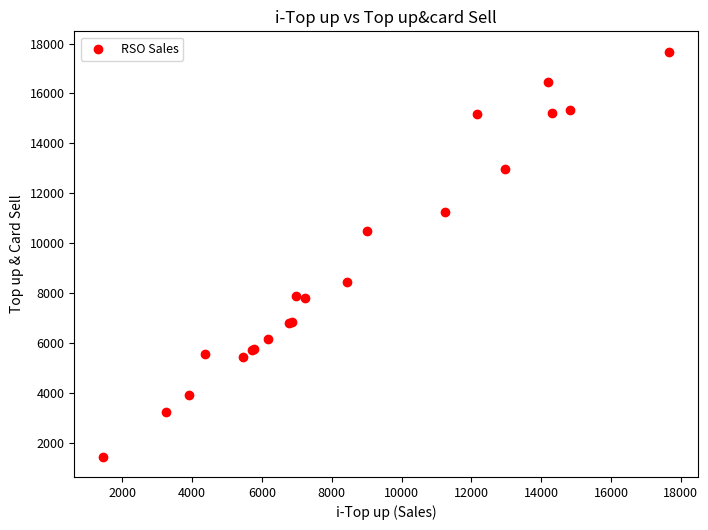

What Y value in the scatter plot is closest to 9554?

10480